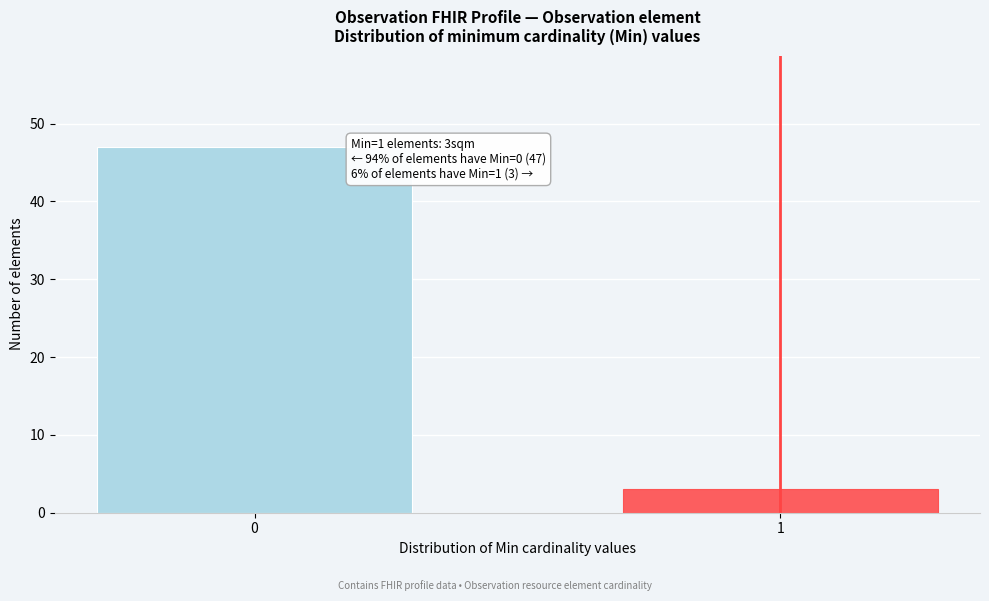

Reading left to right, extract all data points from this chart.

0=47	1=3